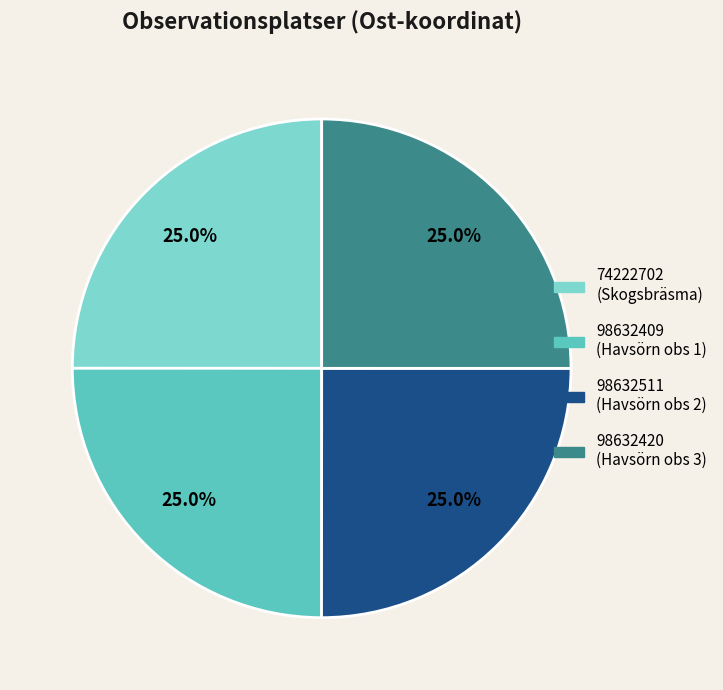

To the nearest percent, what percentage of the pie is 74222702?

25%